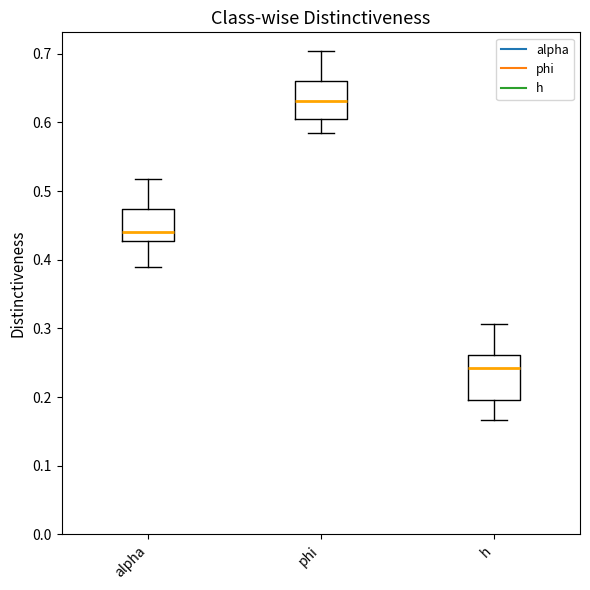

Where does the median line of the box for phi sit on the y-axis? The values are not printed on the chart, so give them approximately, as read against the axis.

0.63